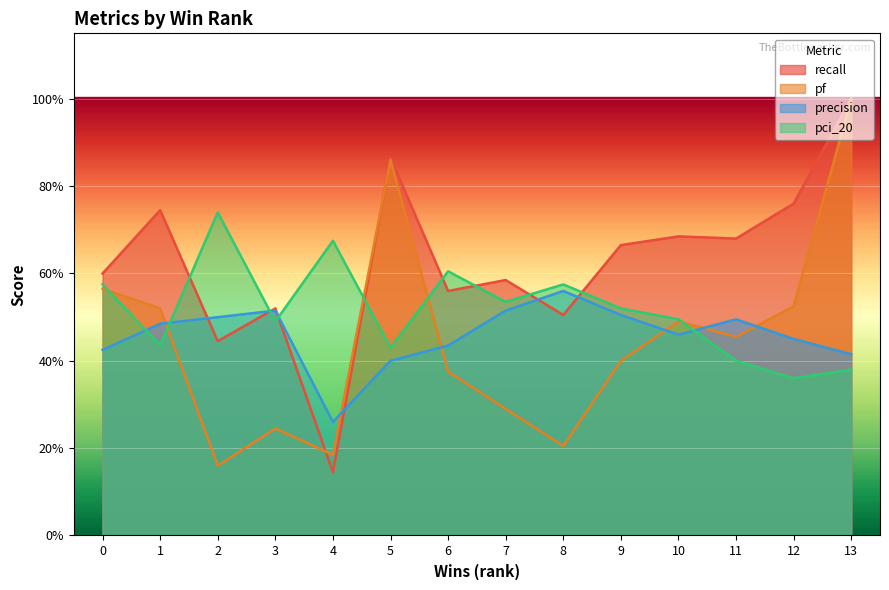

What is the difference between the second highest and minimum values in the recall series?

0.7